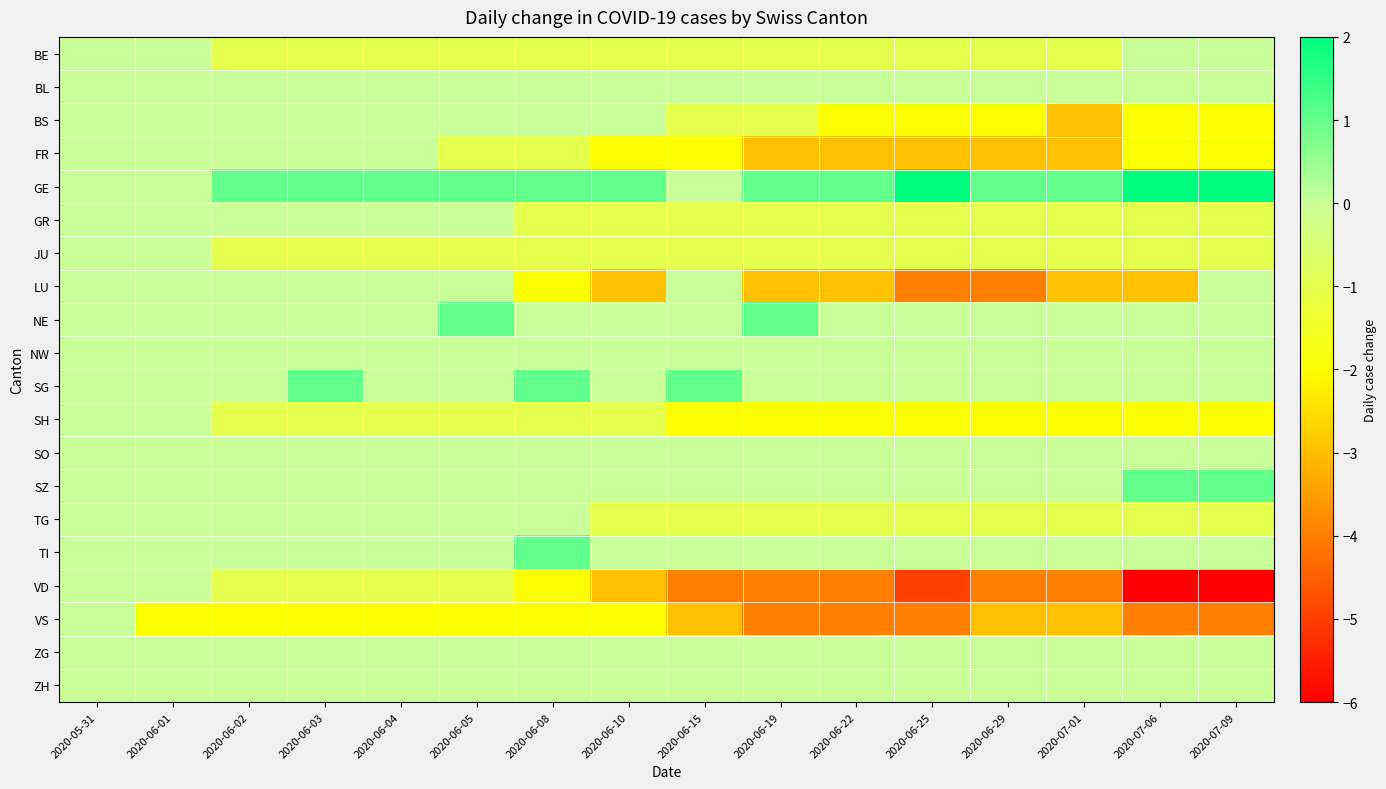

What is the total value across all series at 2020-06-08?

-8